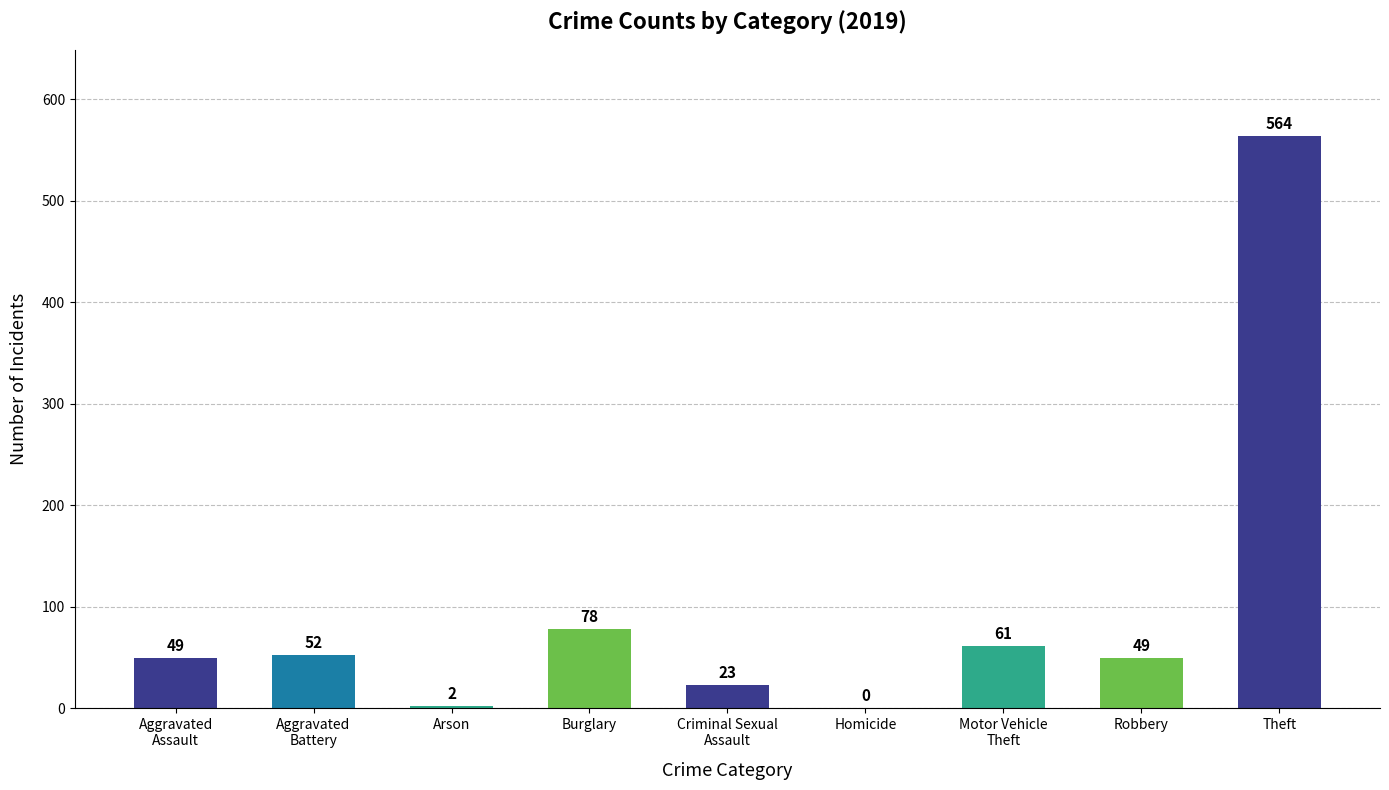

What is the change in value from Burglary to Theft?

+486